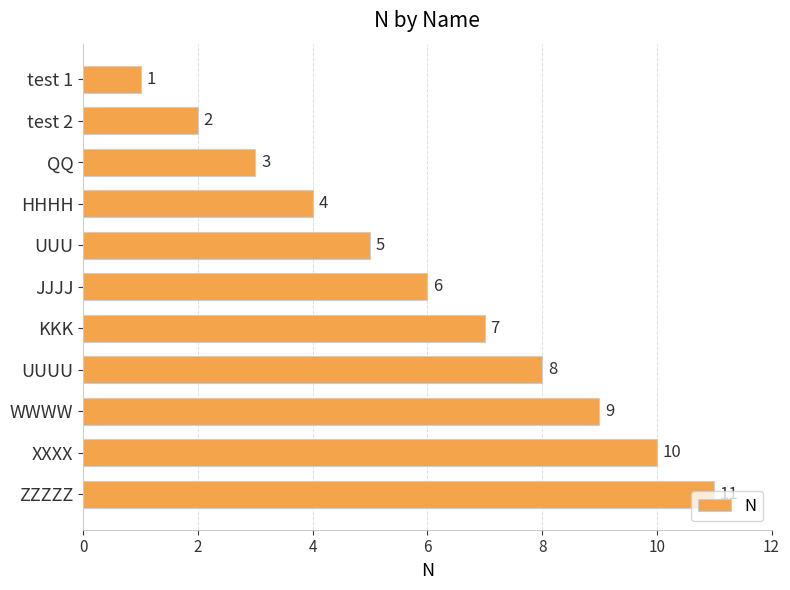

Where is the data nearest to the value 6?

JJJJ